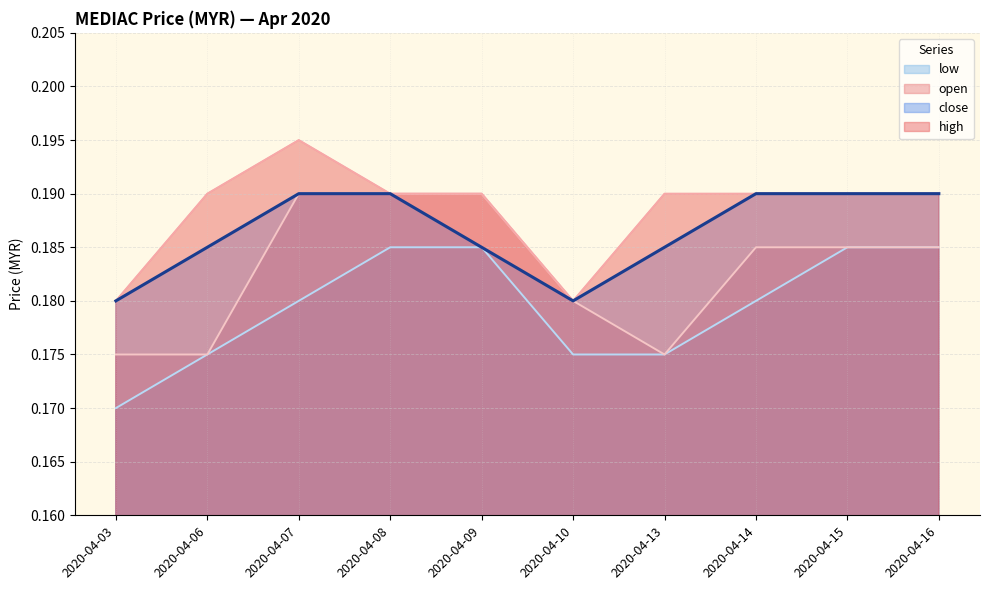

List the series in order of their overall mean, highest first.

high, close, open, low